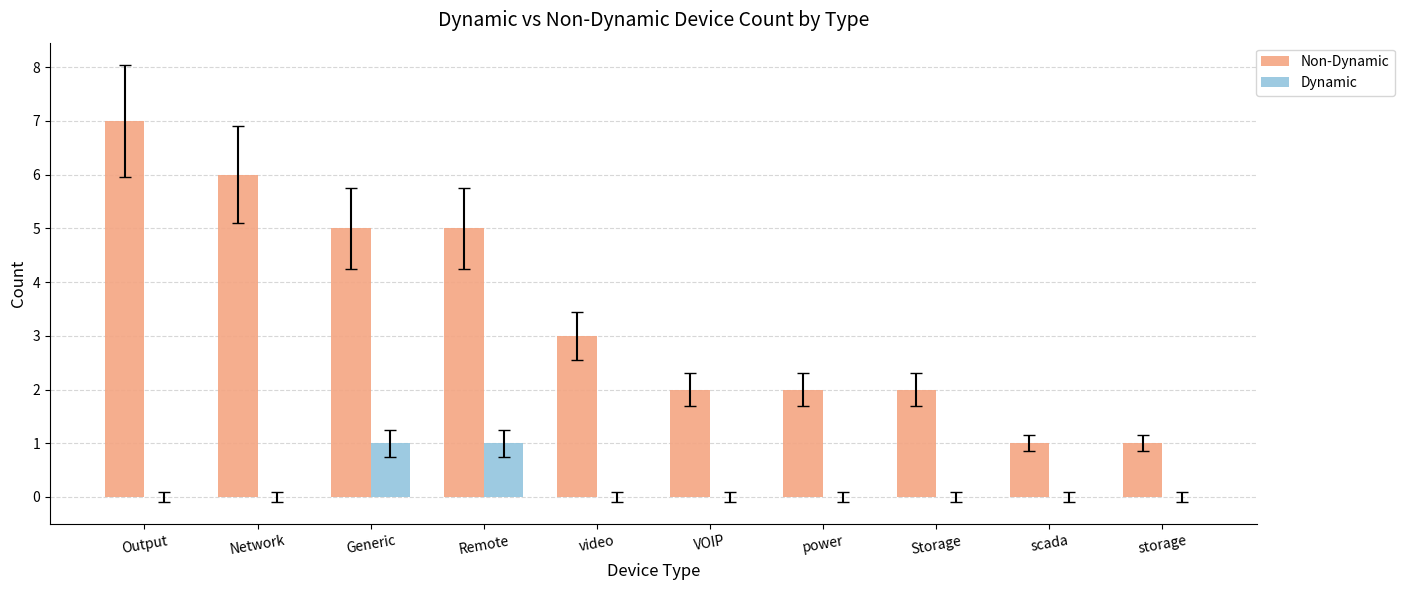

What is the sum of the Non-Dynamic values at video and VOIP?

5